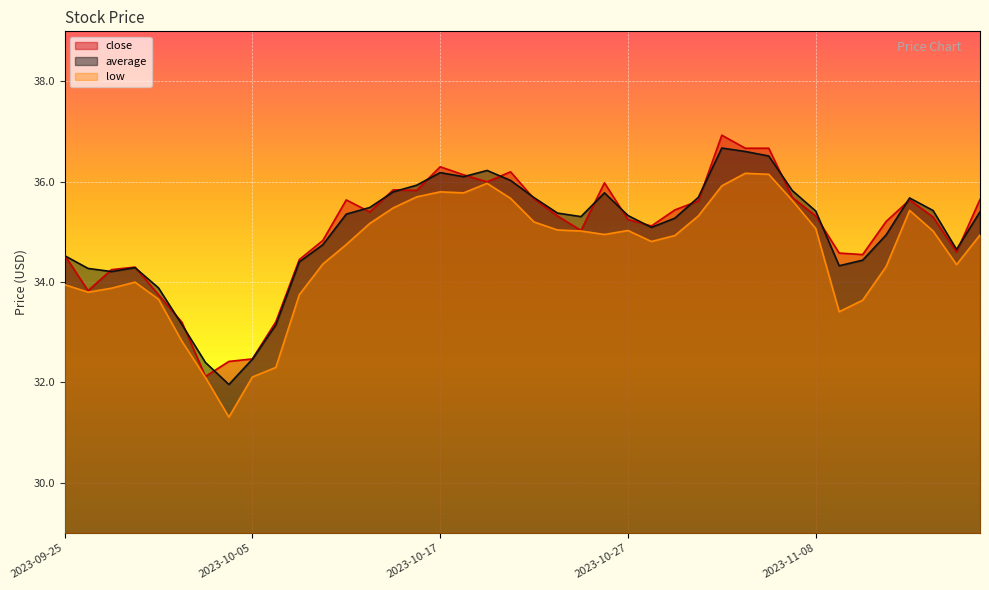

Rank the series at 2023-11-16 from highest to lowest value.

average, close, low